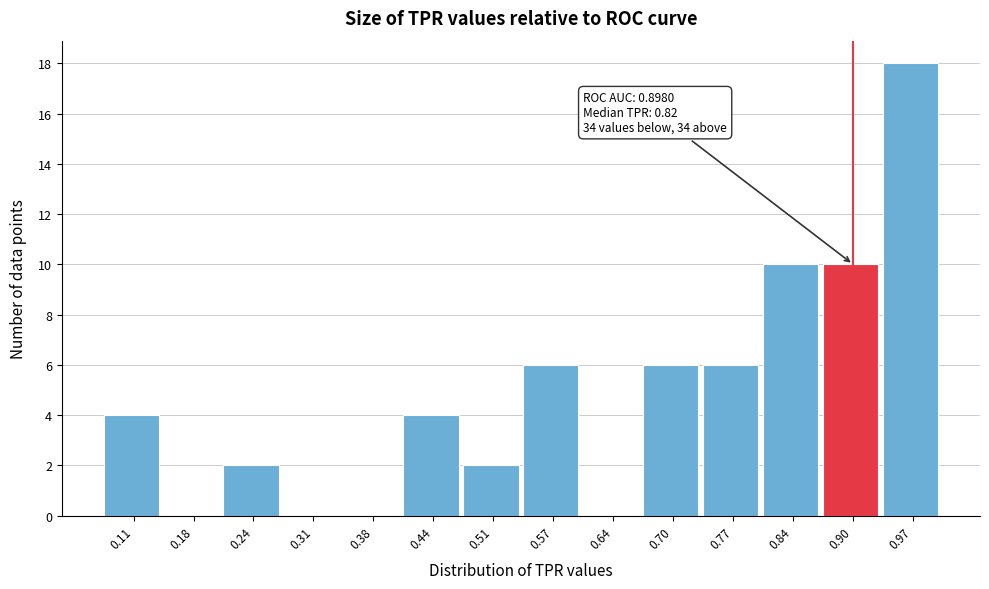

Which range on the x-axis has the tallest bar?

0.93 to 1.00